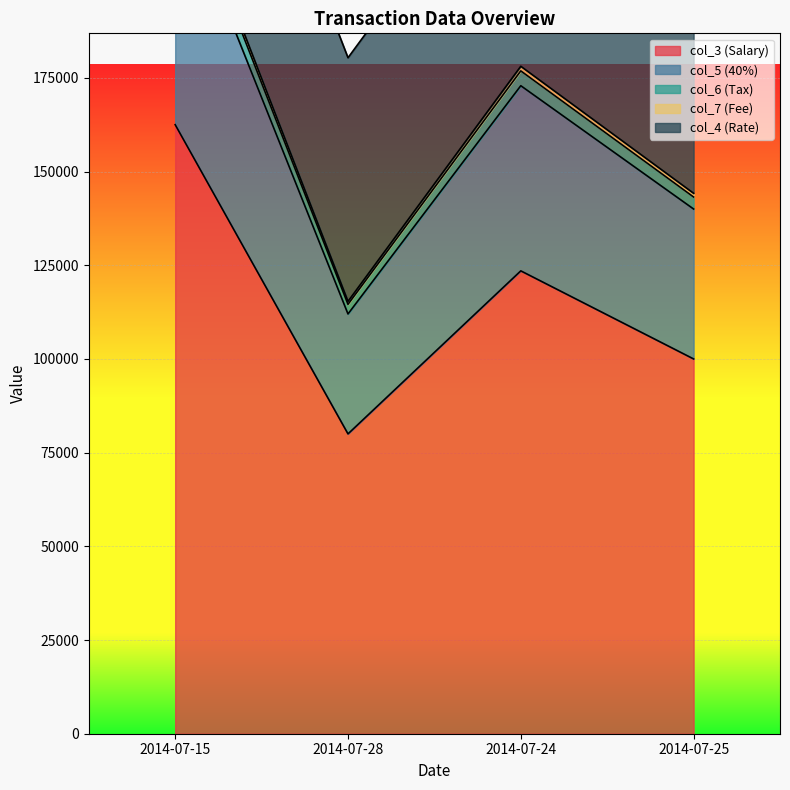

True or false: col_7 has a value of 234325 at 2014-07-15.

True